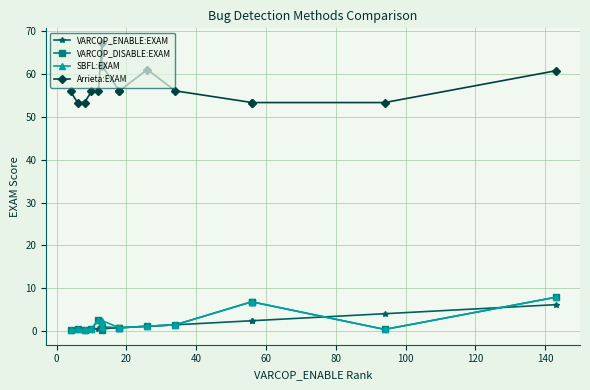

Reading left to right, what are all the values shown in this chart?

VARCOP_ENABLE:EXAM: 0.2	0.3	0.3	0.4	0.5	0.6	0.6	0.8	0.8	1.1	1.5	2.4	2.4	4.1	6.2
VARCOP_DISABLE:EXAM: 0.2	0.4	0.3	0.5	2.7	0.2	1.0	0.8	0.8	1.1	1.5	6.9	6.8	0.4	7.9
SBFL:EXAM: 0.2	0.4	0.3	0.5	2.7	0.9	2.4	0.8	0.8	1.1	1.5	6.9	6.8	0.4	7.9
Arrieta:EXAM: 56.0	53.4	53.4	56.0	56.1	67.3	62.0	56.1	56.1	61.1	56.1	53.4	53.4	53.4	60.8